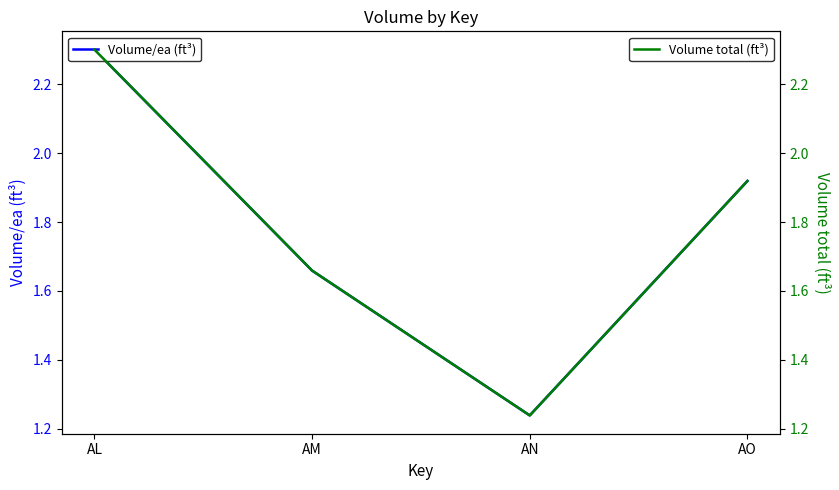

What is the sum of the Volume/ea (ft³) values at AO and AM?

3.6